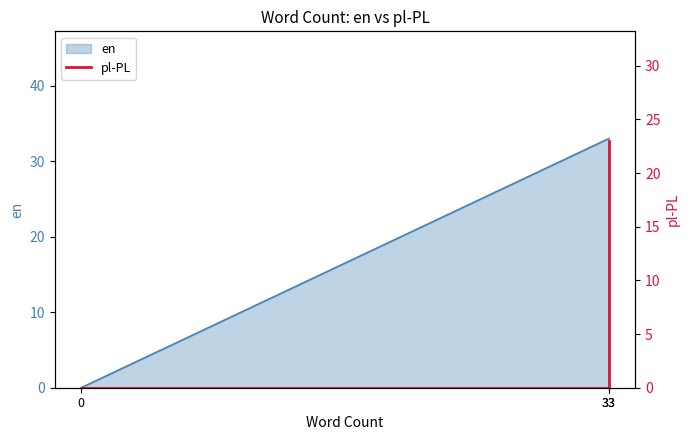

Does the chart have visible grid lines?

No